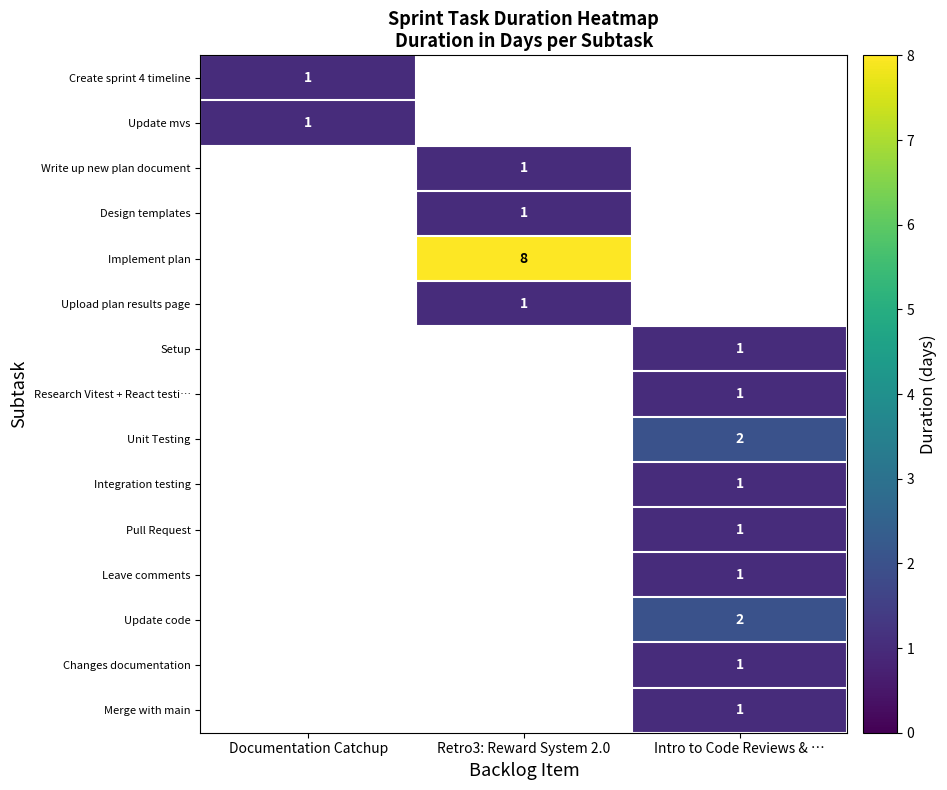

The Integration testing series shows 1 at Intro to Code Reviews & …. True or false?

True